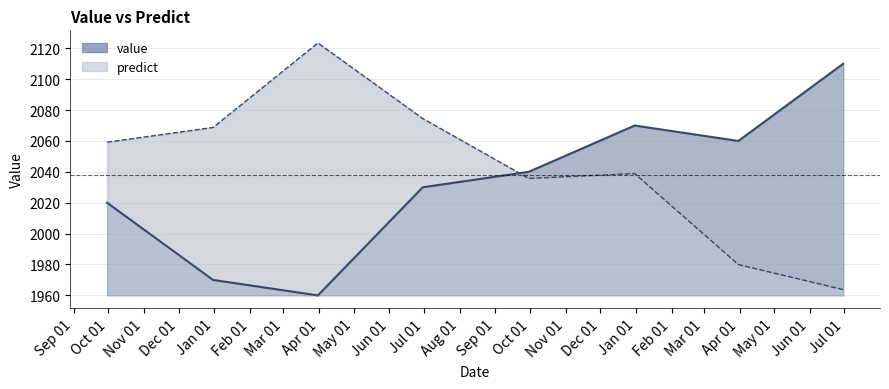

What is the spread (max minus min) of values at 2017-03-31?

80.1